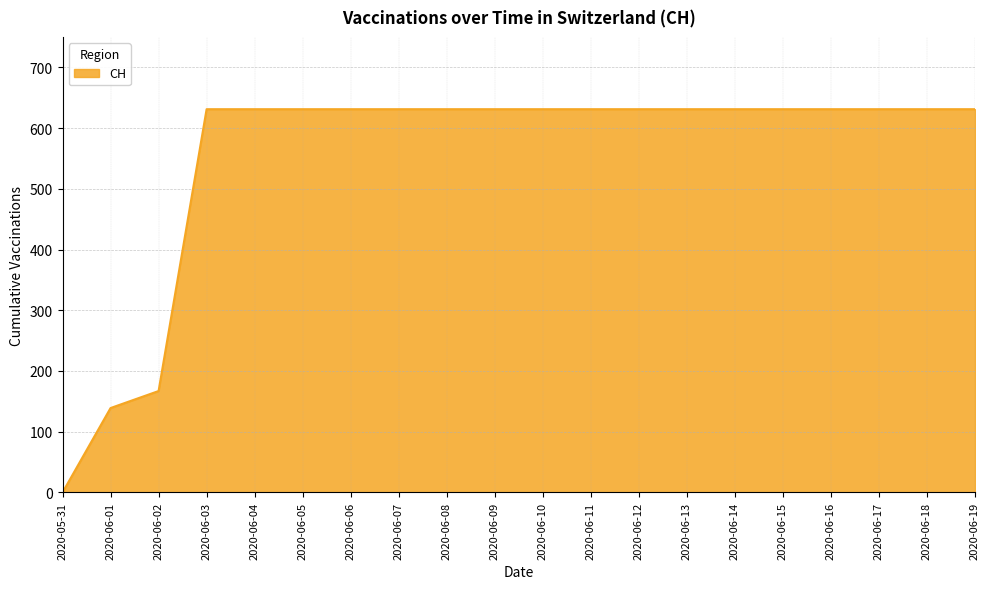

How many lines are shown in the chart?

1